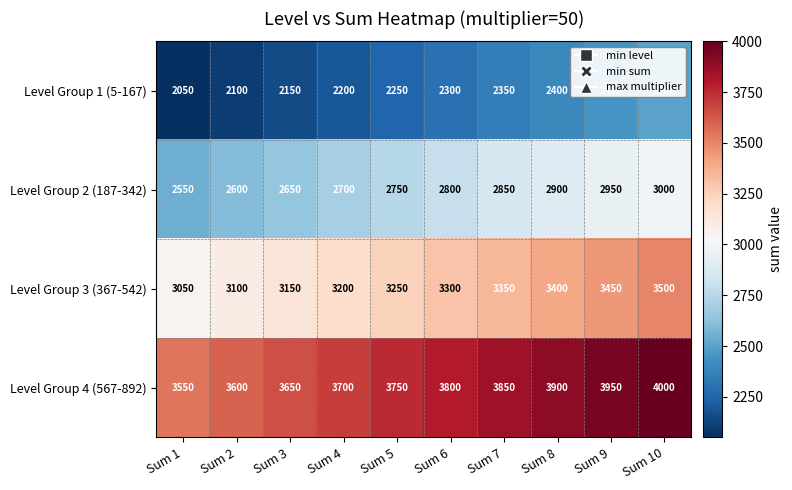

Where is Level Group 2 (187-342) nearest to the value 2775?

Sum 5